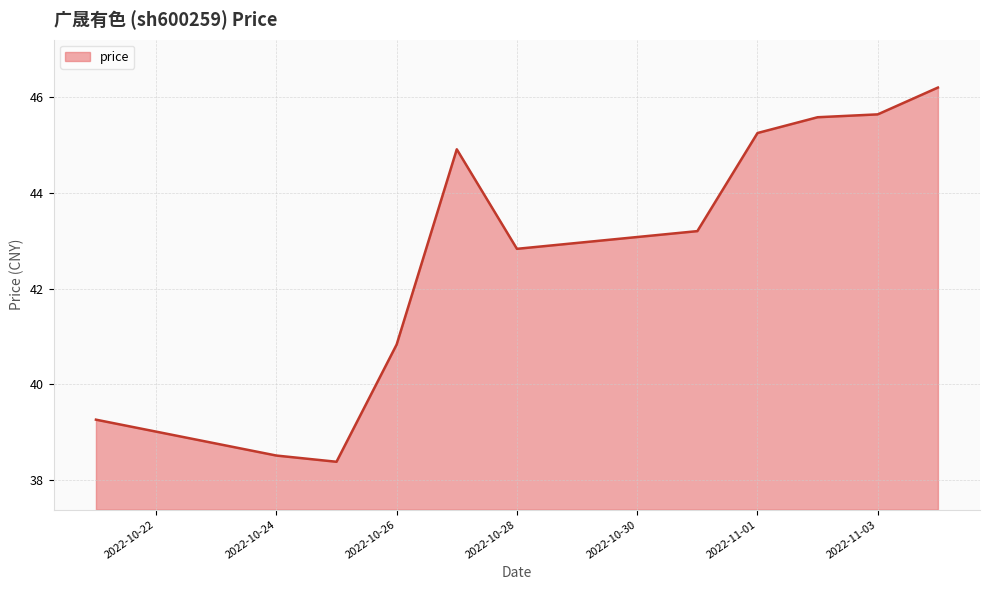

What is the average value?

42.8